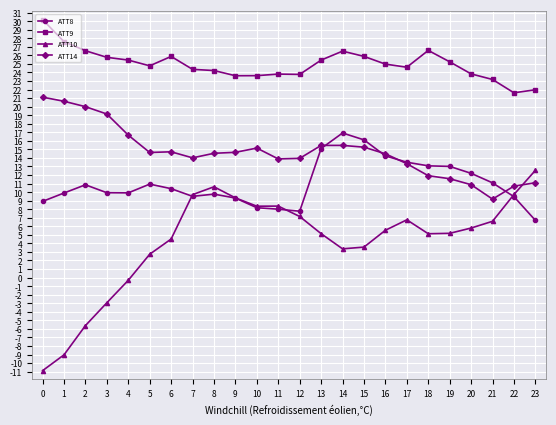

How many categories are shown in the chart?

24